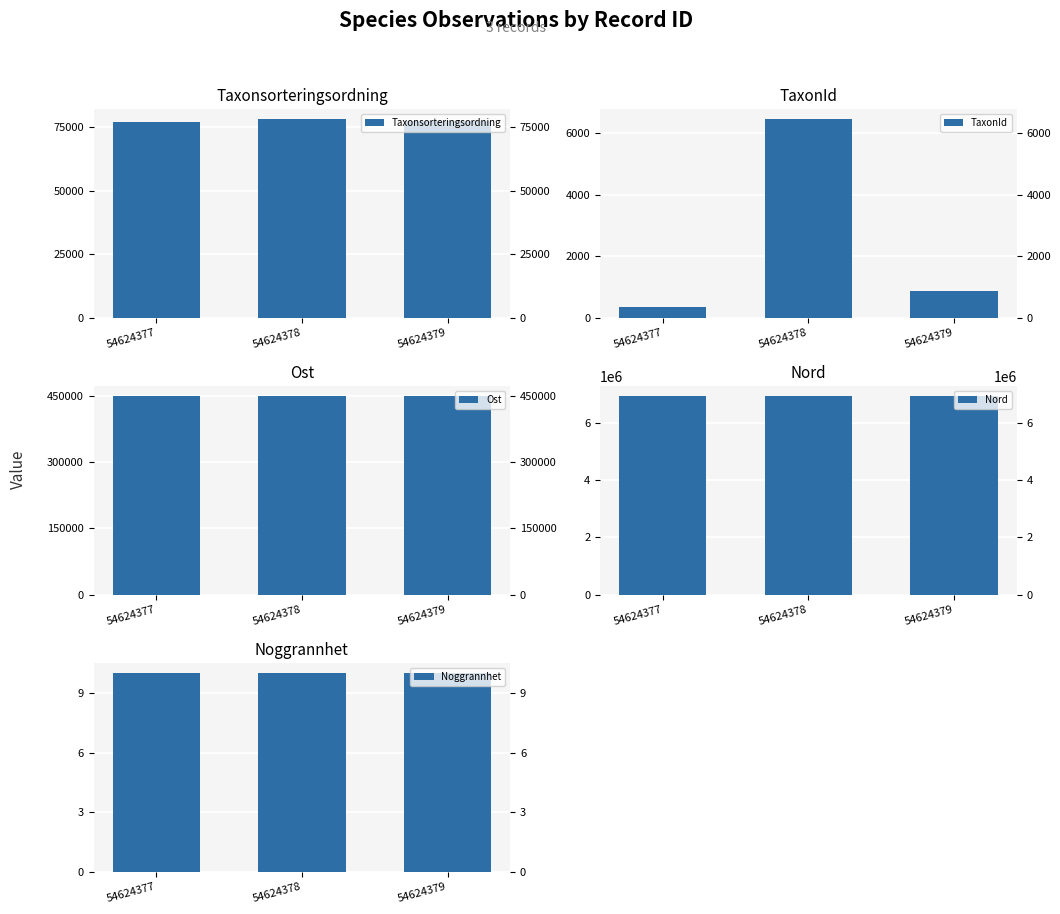

What is the average value of the Ost series?

448321